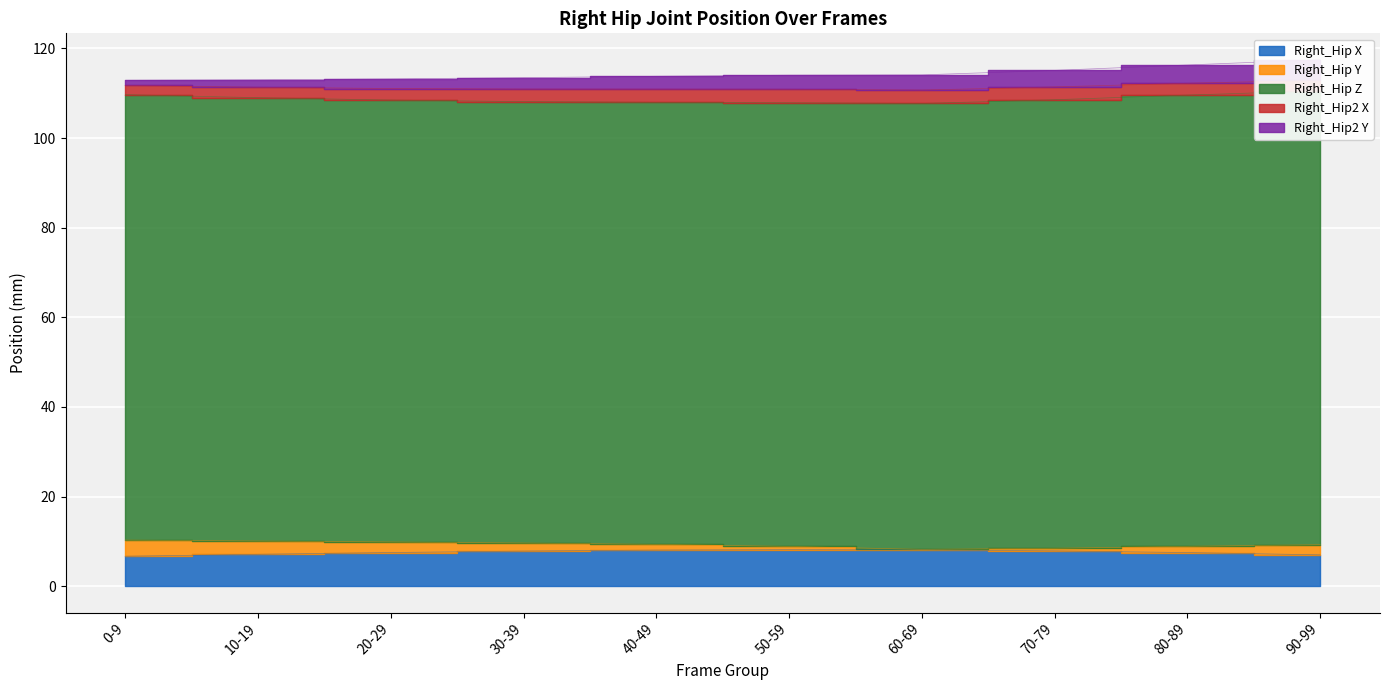

Which series has the largest range (max minus min)?

Right_Hip Y